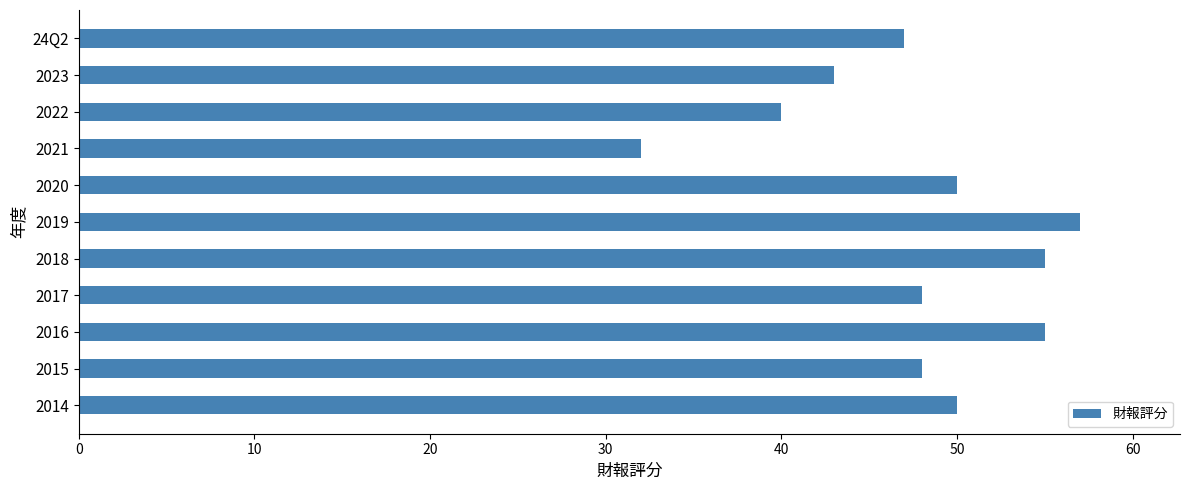

The value at 2016 is 26. True or false?

False